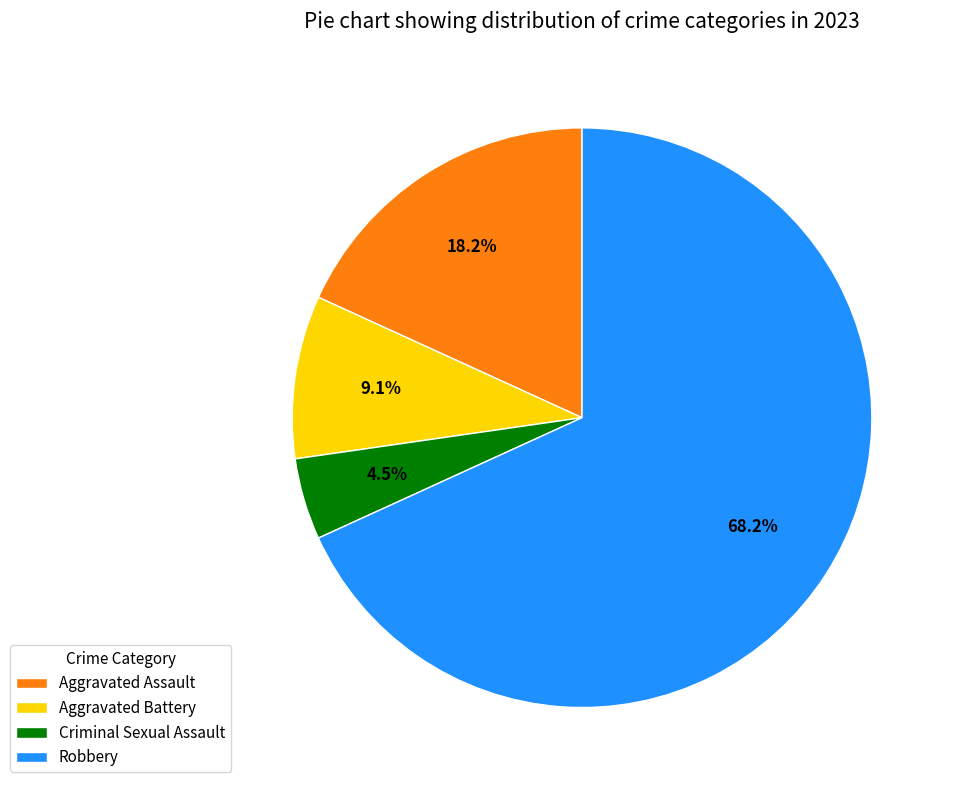

The Aggravated Assault slice represents 9% of the pie. True or false?

False